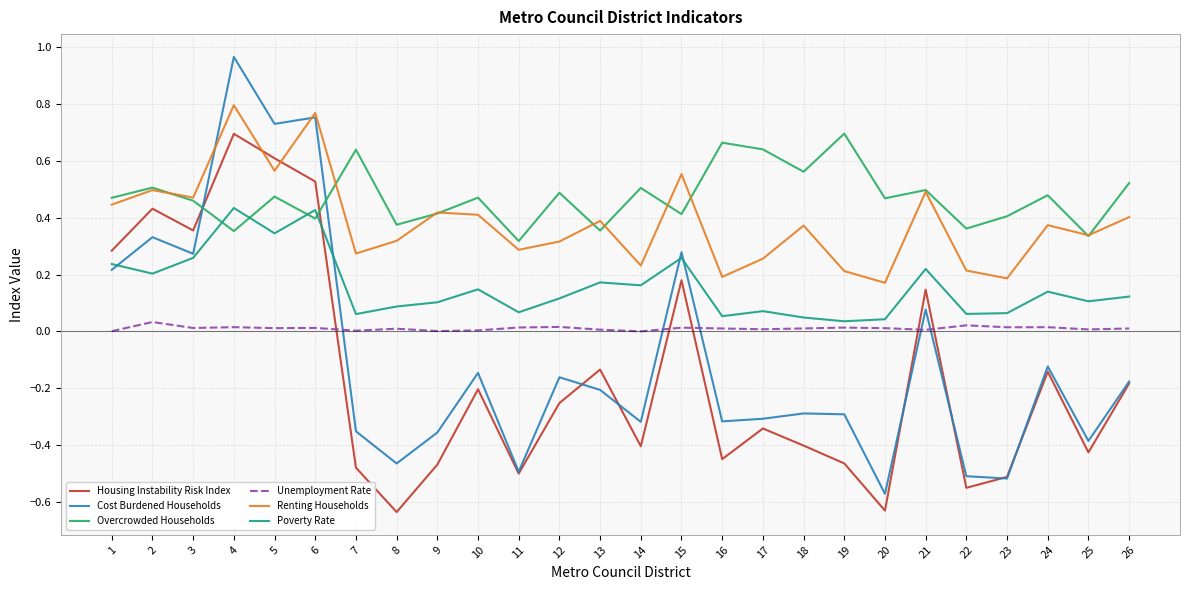

How many interior local valleys does the Renting Households series have?

9